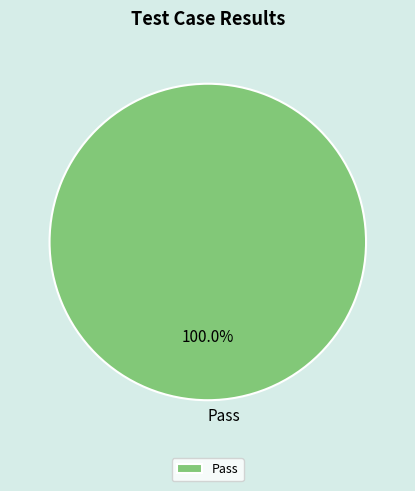

Rank the categories by value from highest to lowest.

Pass